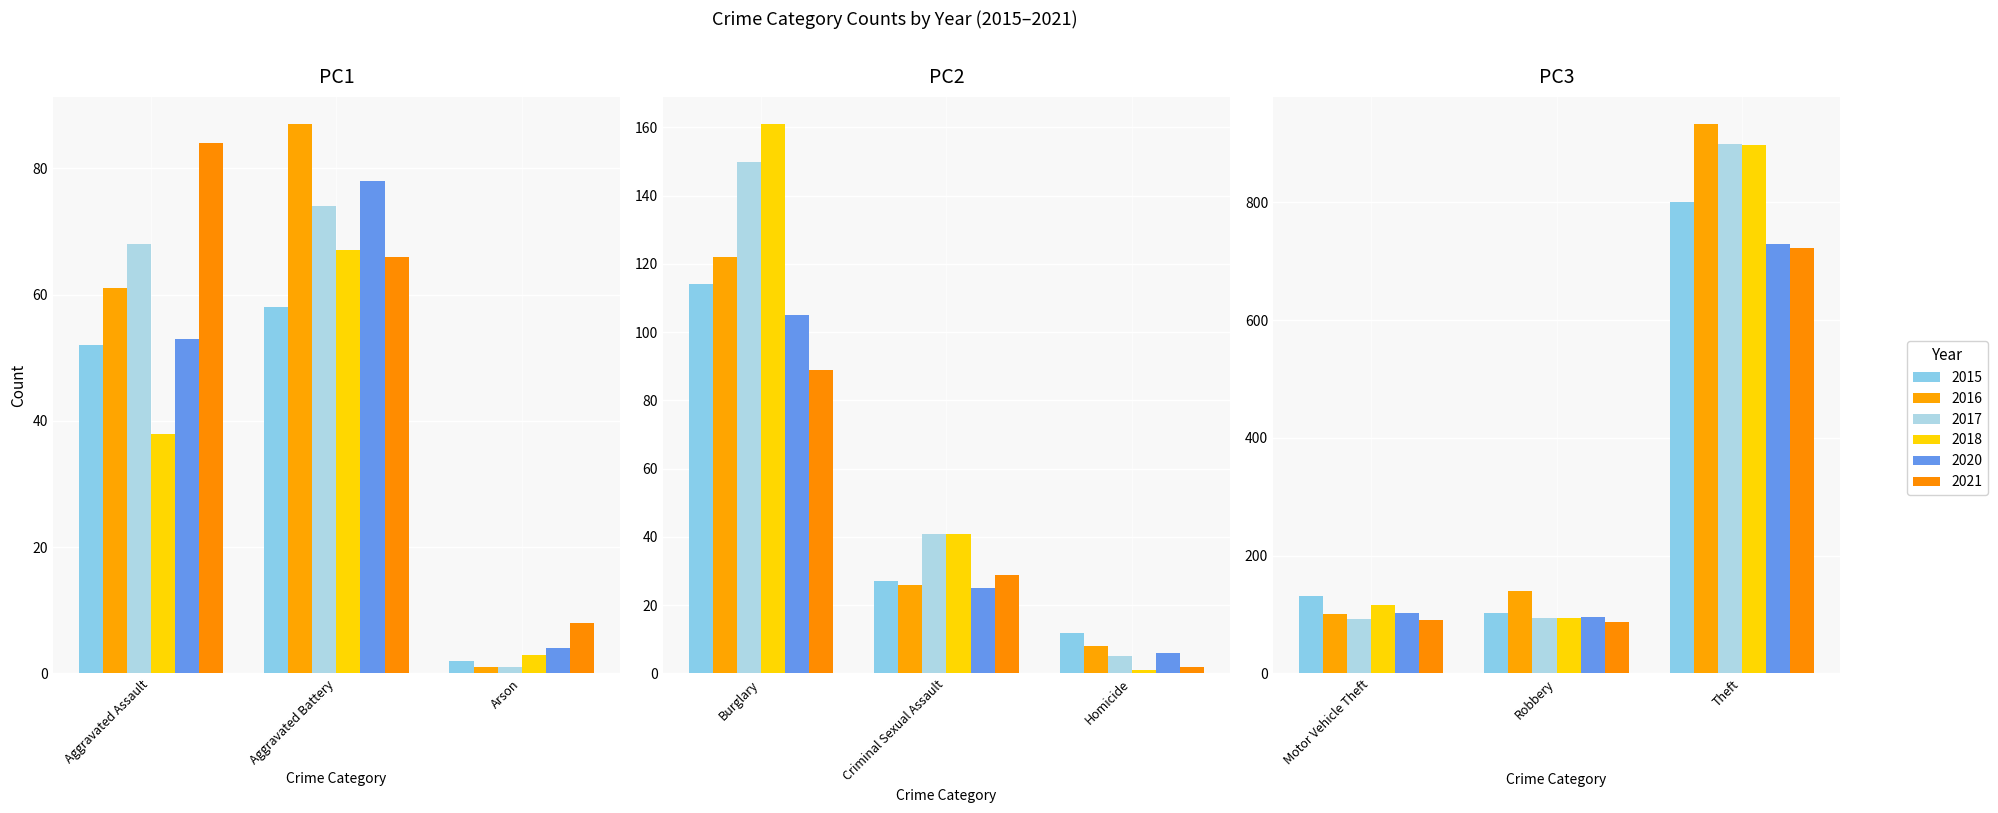

What is the difference between the 2018 values at Burglary and Criminal Sexual Assault?

120